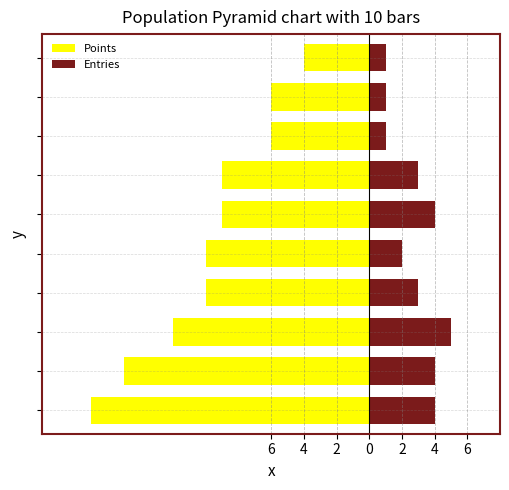

At which category is the sum across all series the highest?

9